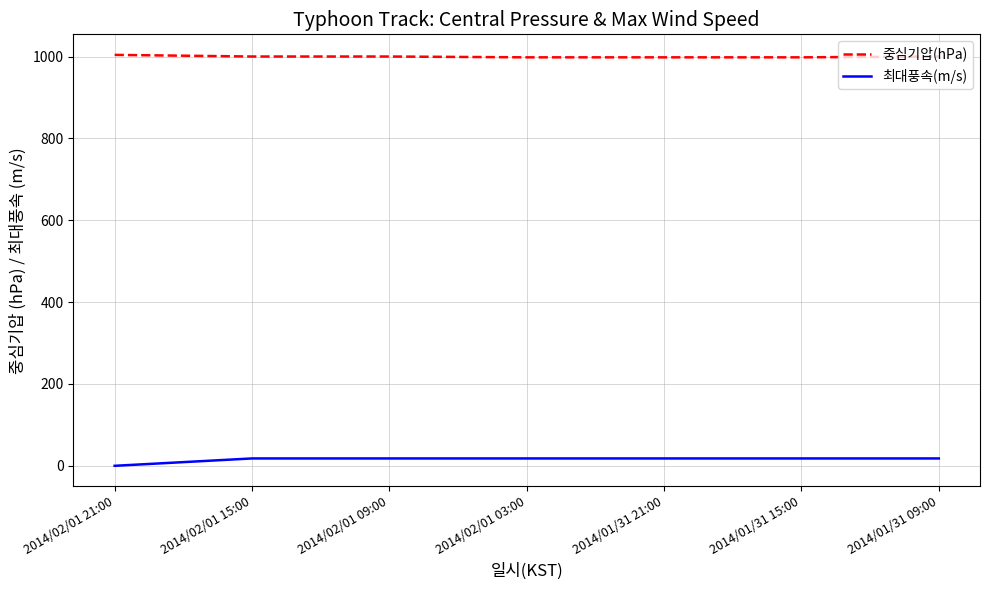

Rank the series by their average value, from lowest to highest.

최대풍속(m/s), 중심기압(hPa)